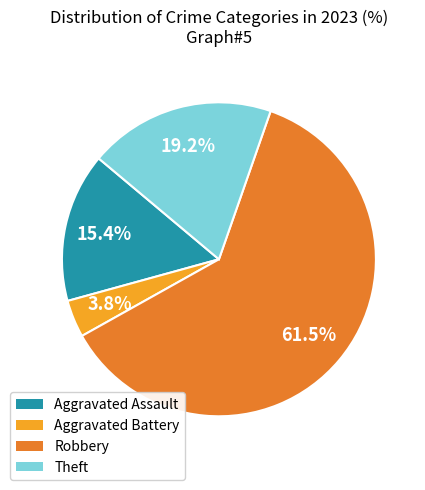

Is there a majority slice in this chart?

Yes